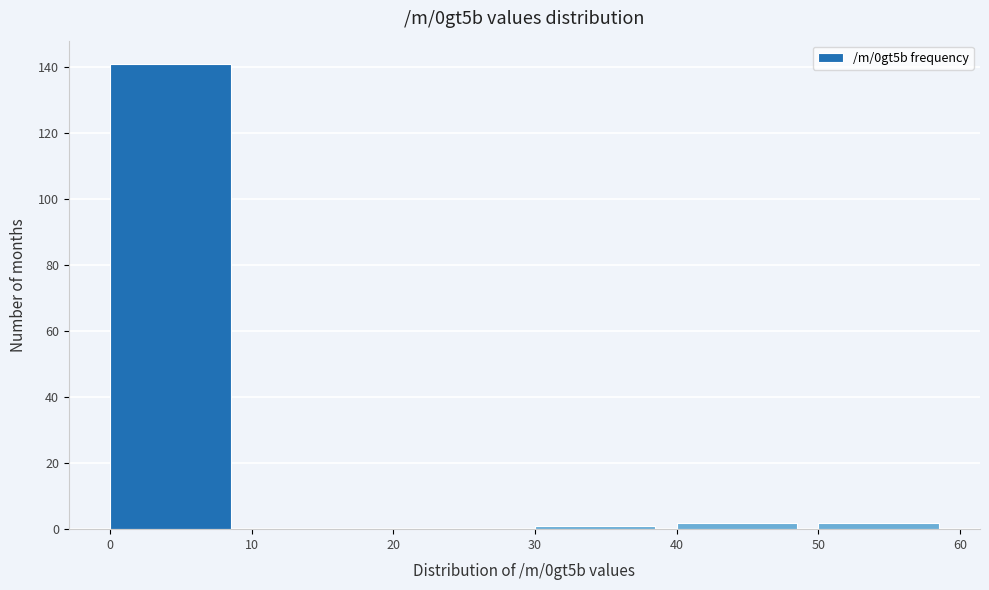

Which range on the x-axis has the tallest bar?

0 to 10